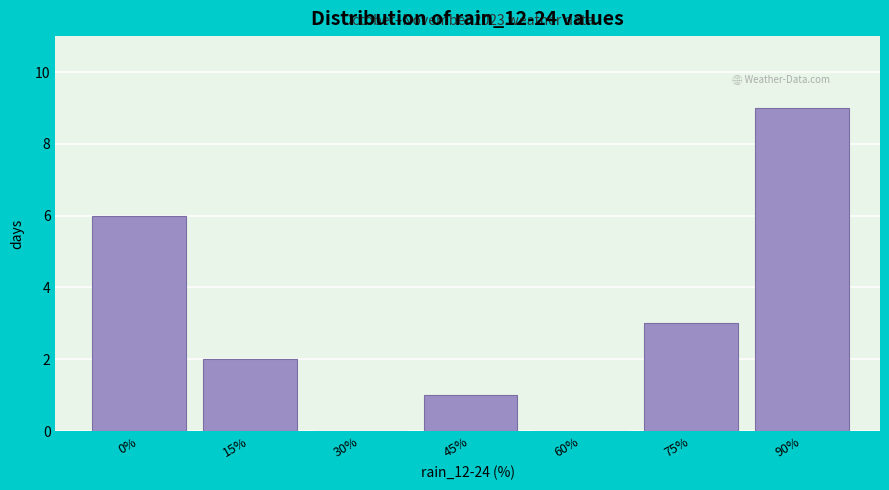

Reading left to right, list all the values displayed in this chart.

0%=6	15%=2	30%=0	45%=1	60%=0	75%=3	90%=9